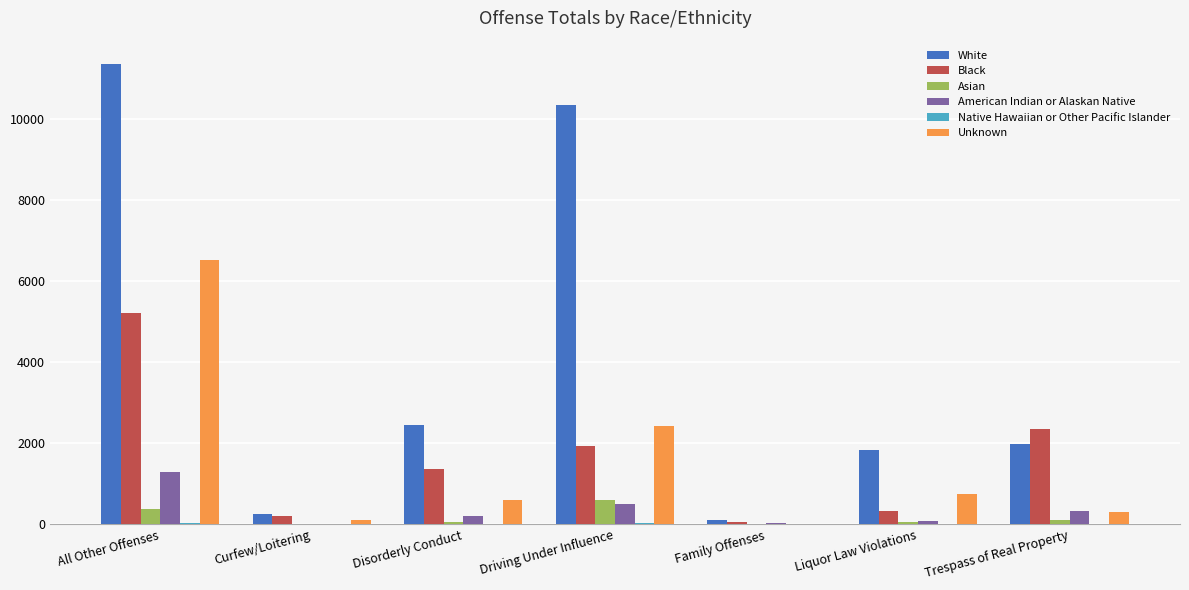

What is the sum of all Black values?

11455